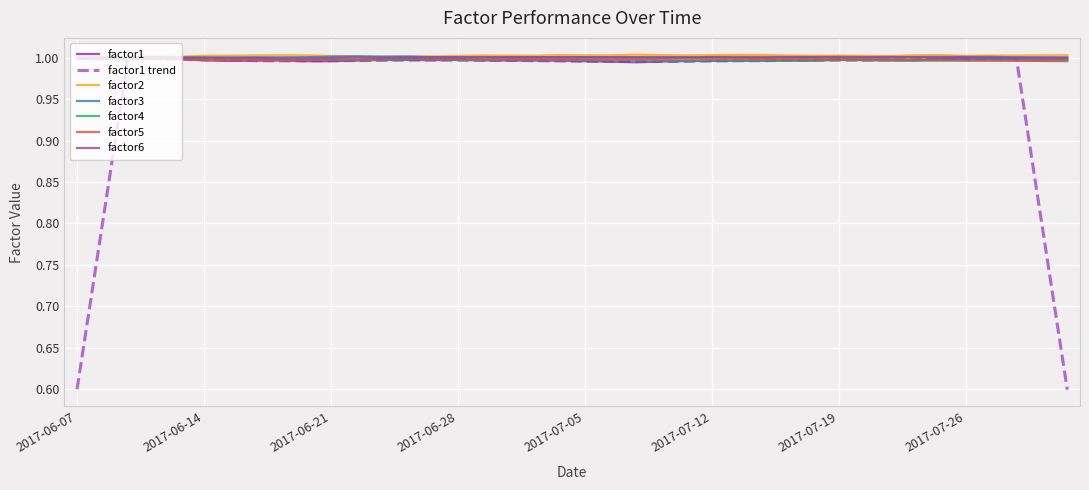

At which category is the sum across all series the highest?

2017-06-12